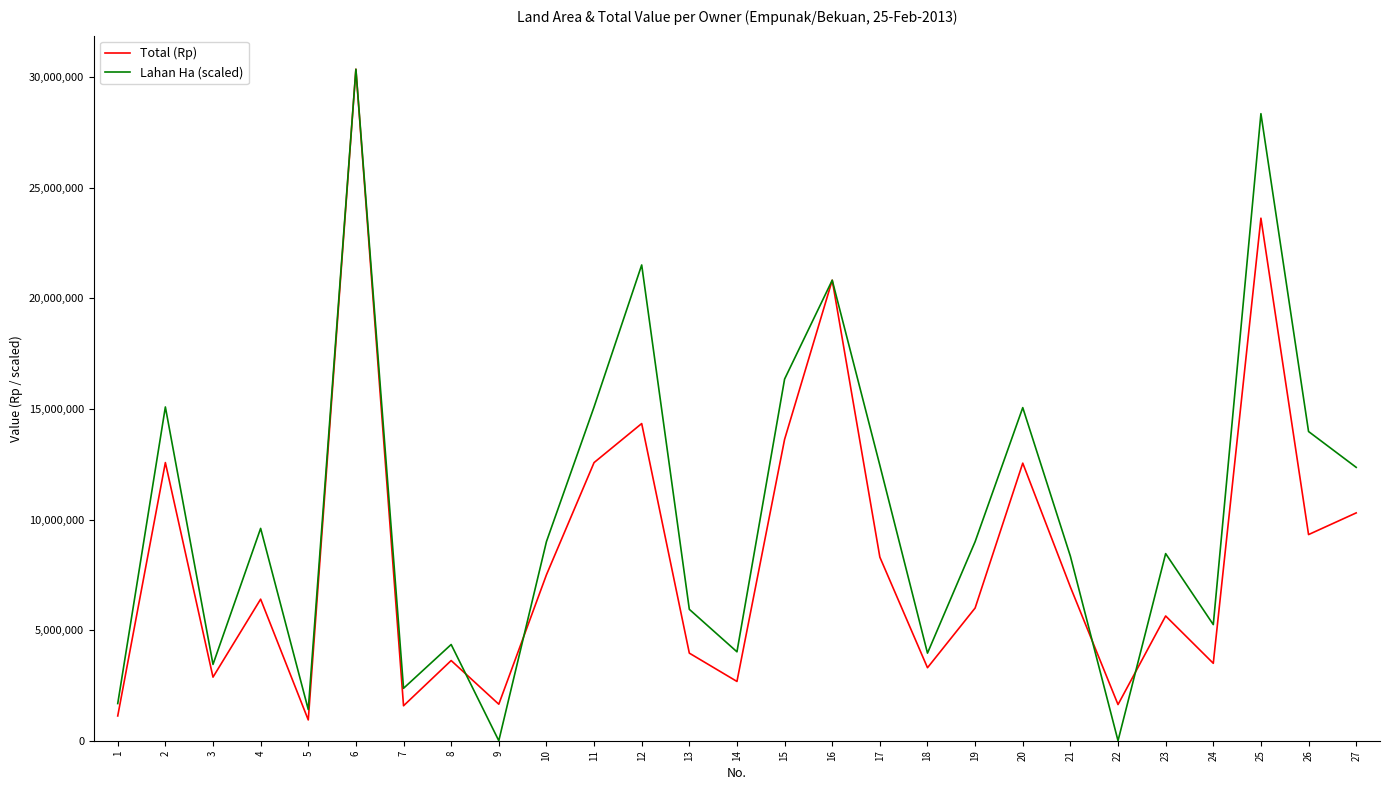

What is the maximum value shown in the chart?

30360000.0